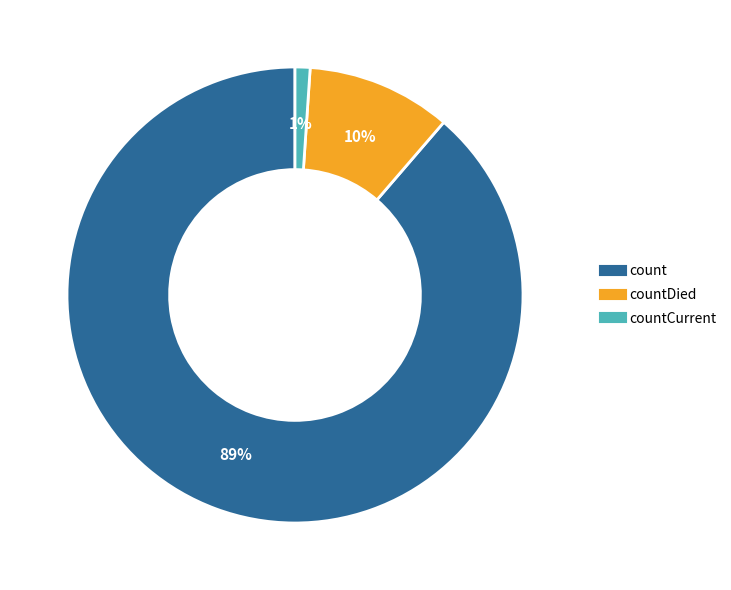

To the nearest percent, what is the difference between the largest and smallest slice percentages?

88%